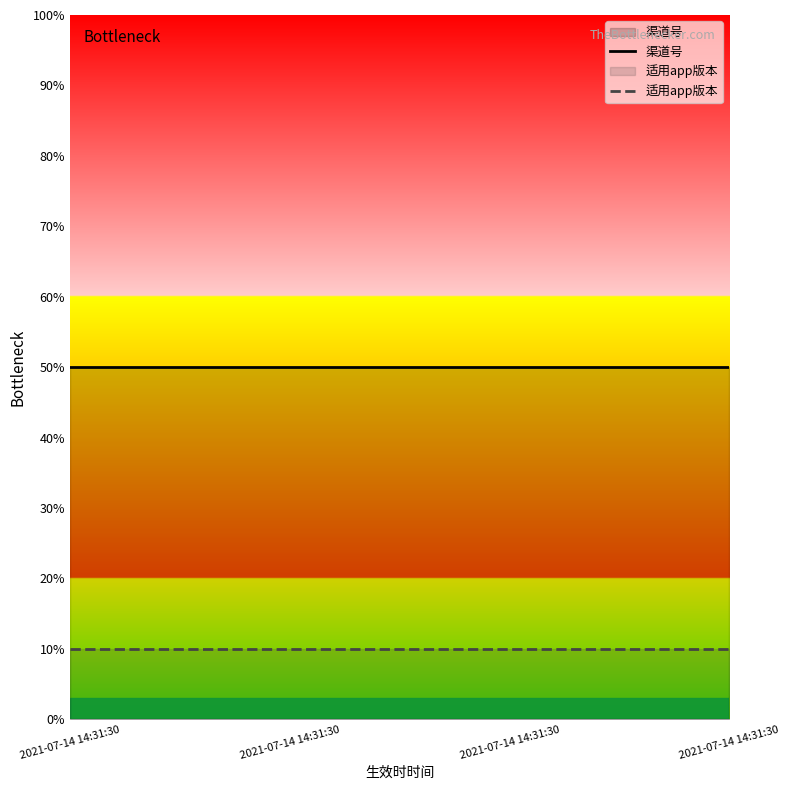

True or false: 适用app版本 and 渠道号 cross at least once.

False